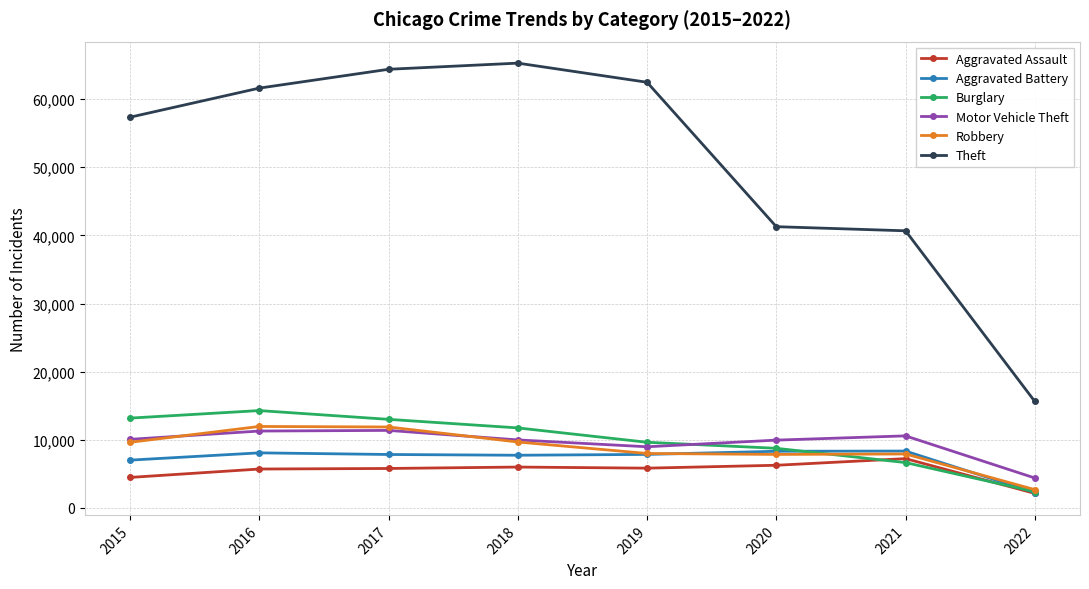

Does the chart display data point markers on the line(s)?

Yes